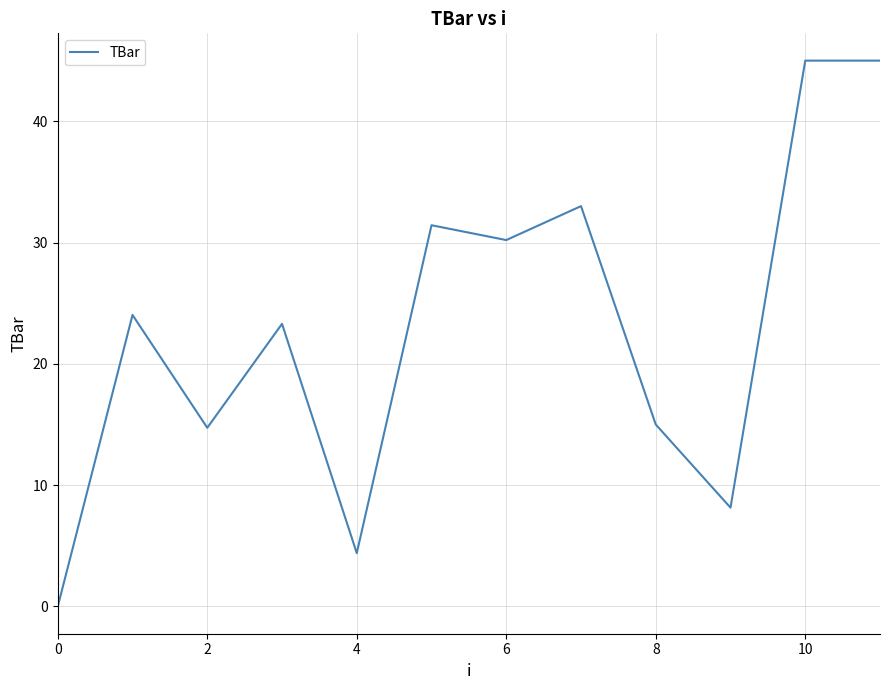

Reading left to right, what are all the values shown in this chart?

0.0	24.0	14.7	23.3	4.4	31.4	30.2	33.0	15.0	8.1	45.0	45.0